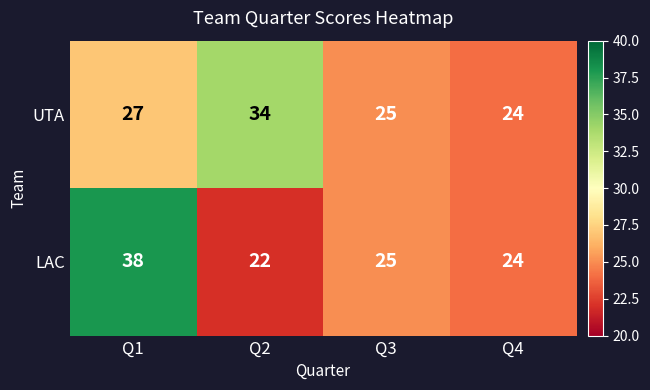

The value of LAC at Q2 is 9. True or false?

False